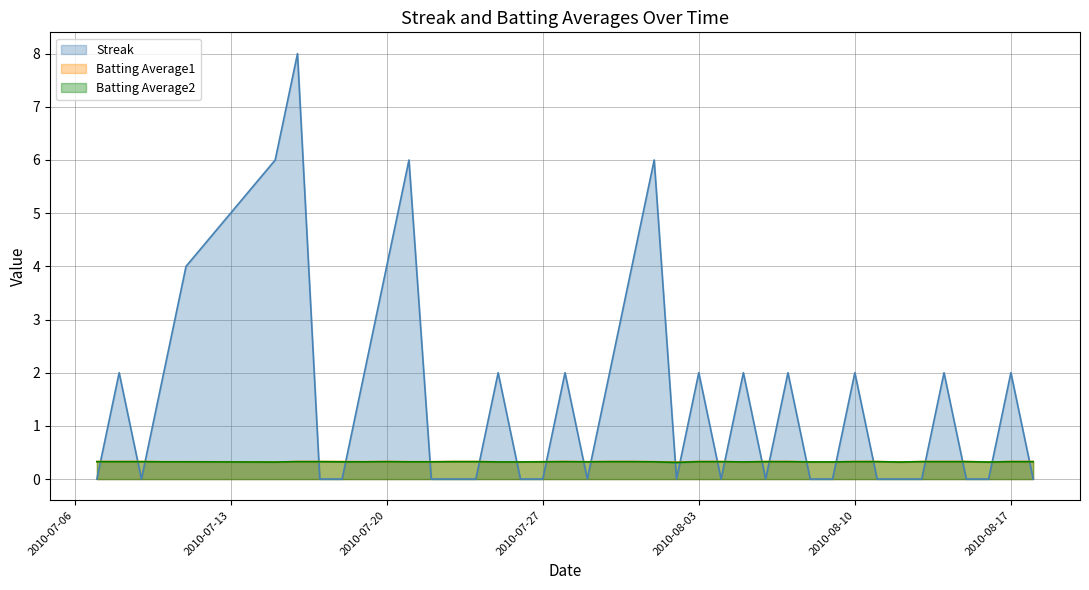

How many distinct data groups are displayed?

3